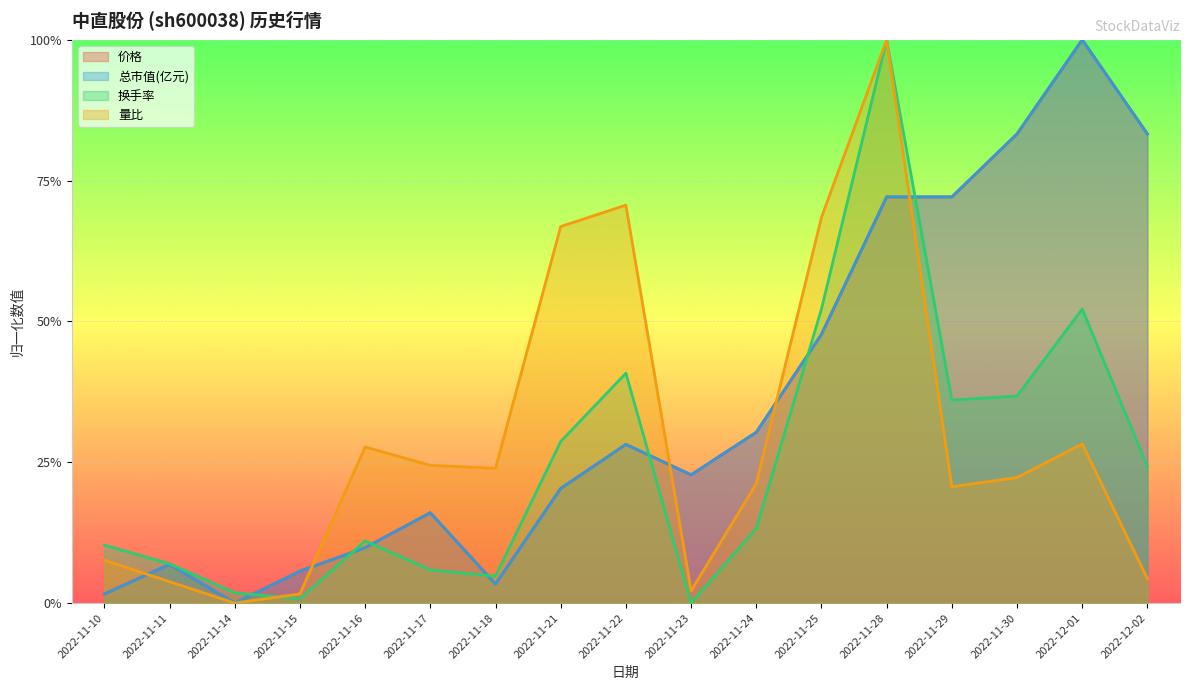

At which label does 价格 reach its peak?

2022-12-01